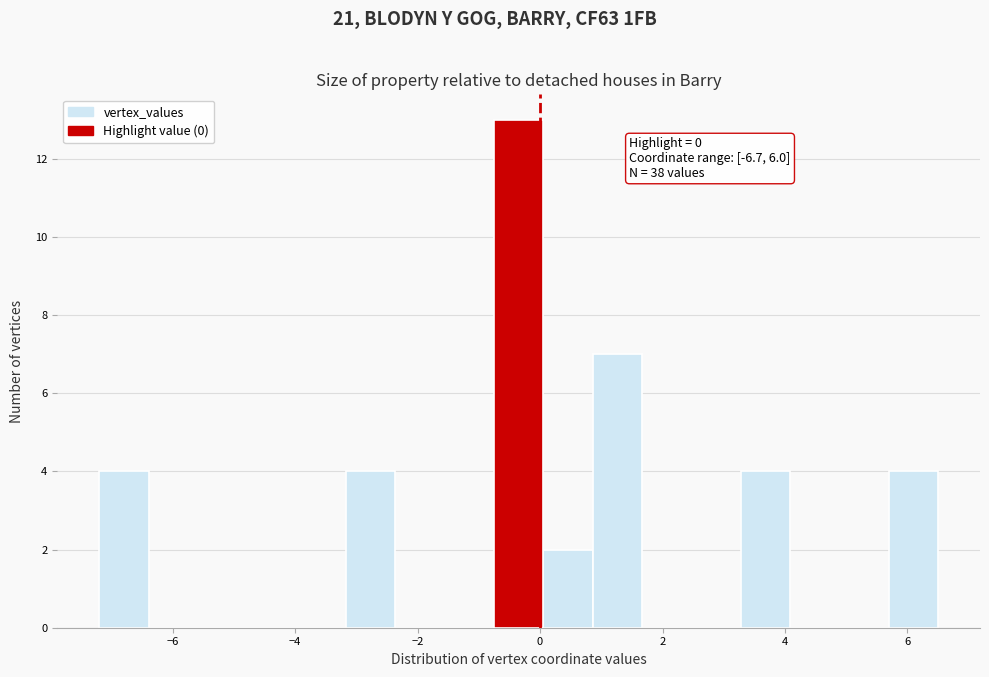

Over which range of the x-axis is the bar tallest?

-0.8 to 0.0